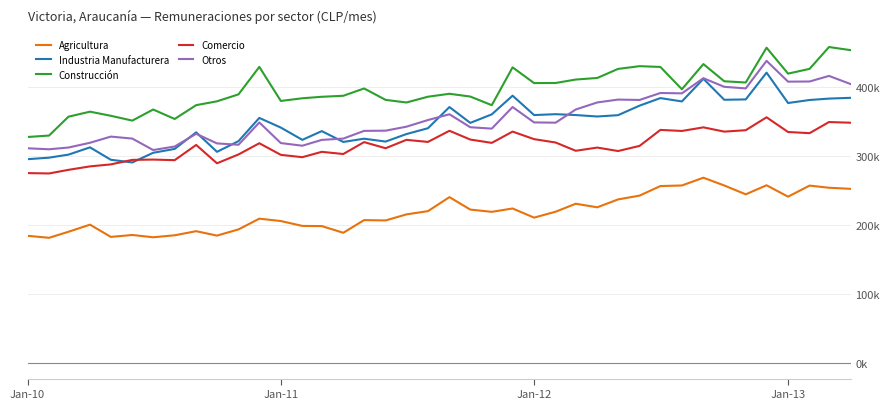

Does the chart display data point markers on the line(s)?

No